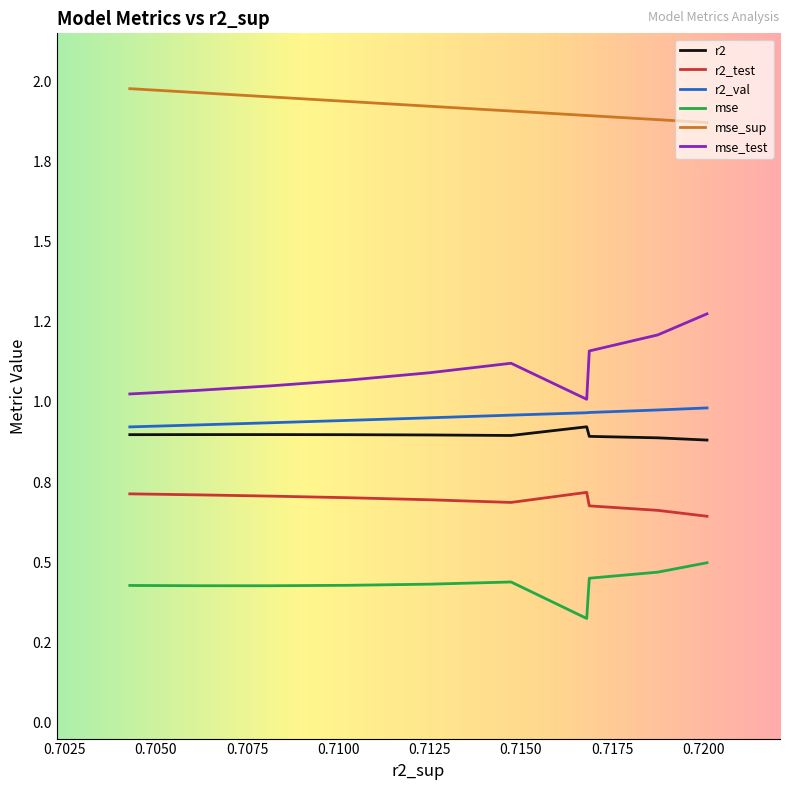

What are all the series names shown in the legend?

r2, r2_test, r2_val, mse, mse_sup, mse_test